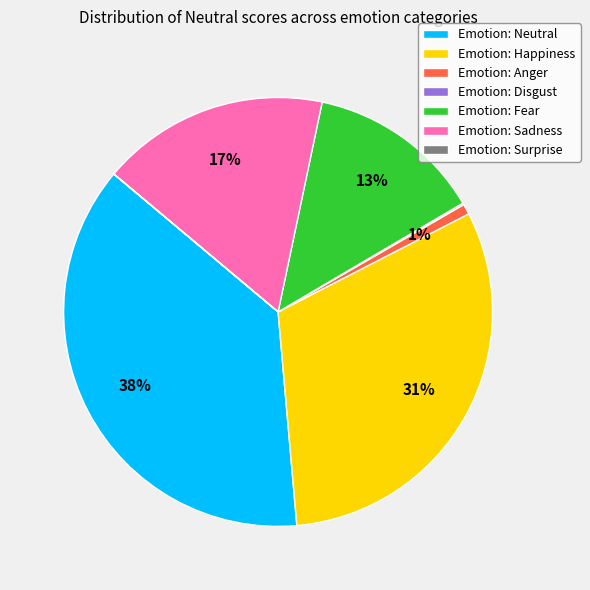

Which slice is the largest?

Emotion: Neutral